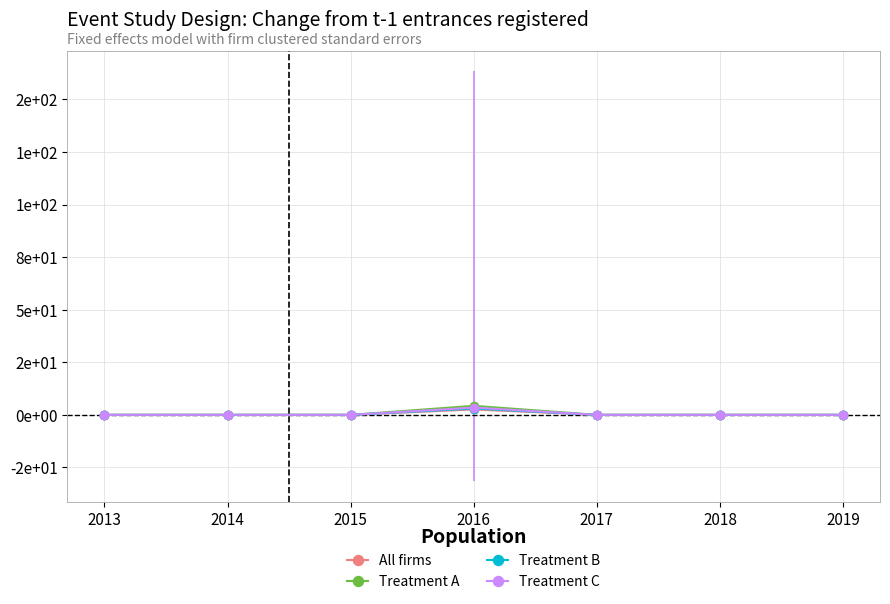

At which category is the sum across all series the highest?

2016